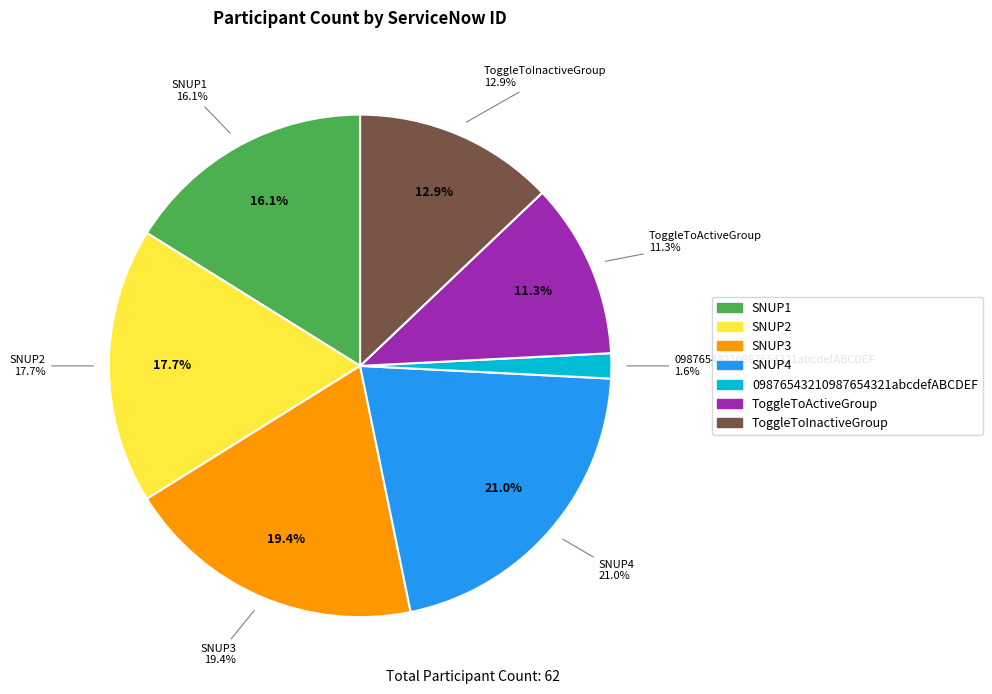

What is the change in value from SNUP1 to ToggleToInactiveGroup?

-2